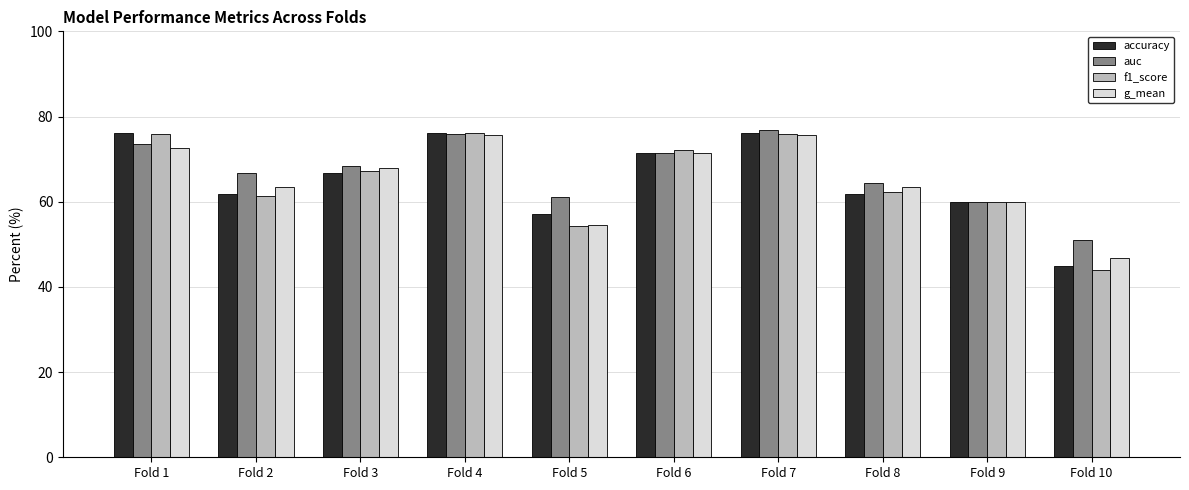

At which label does accuracy reach its minimum?

Fold 10